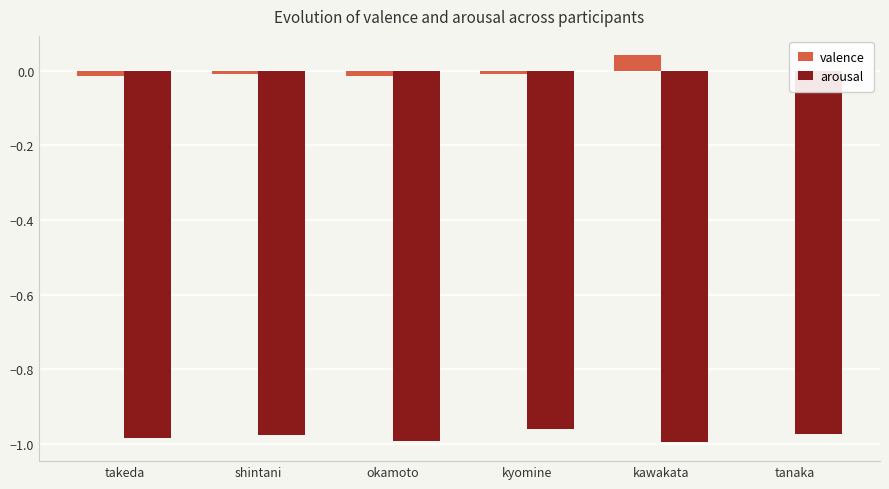

The value of valence at kawakata is 0.1. True or false?

False